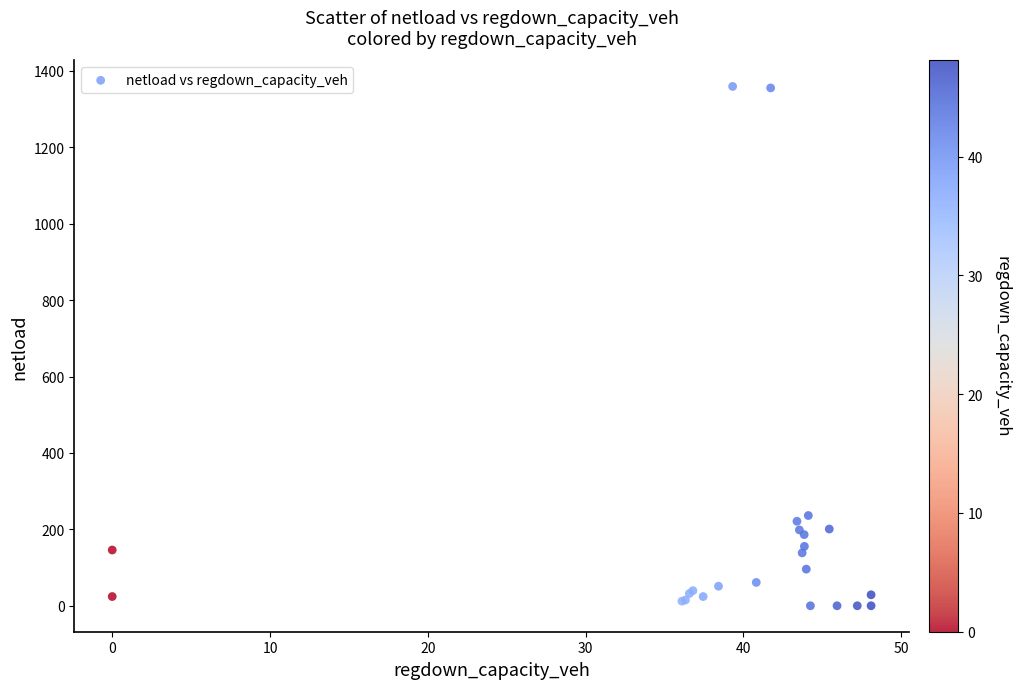

What Y value in the scatter plot is closest to 679?

236.2